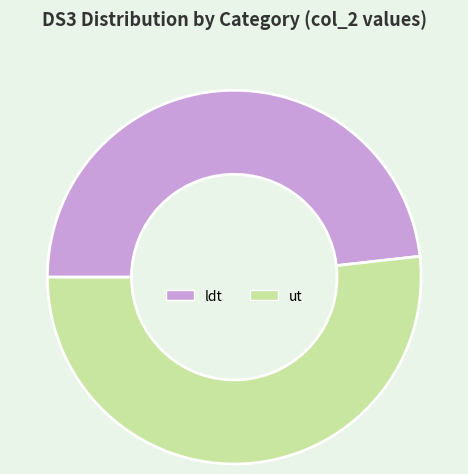

Does ldt account for over 50% of the chart?

No